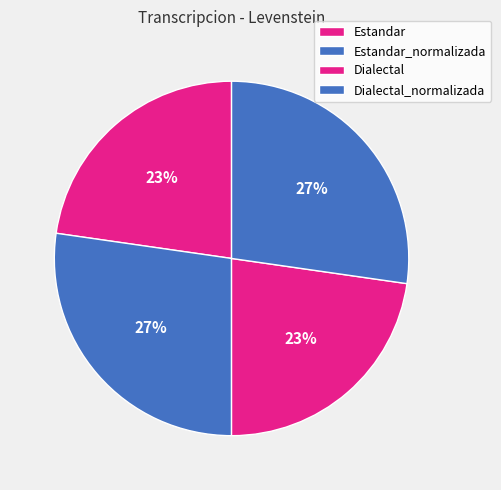

Does Dialectal_normalizada represent more than half of the total?

No